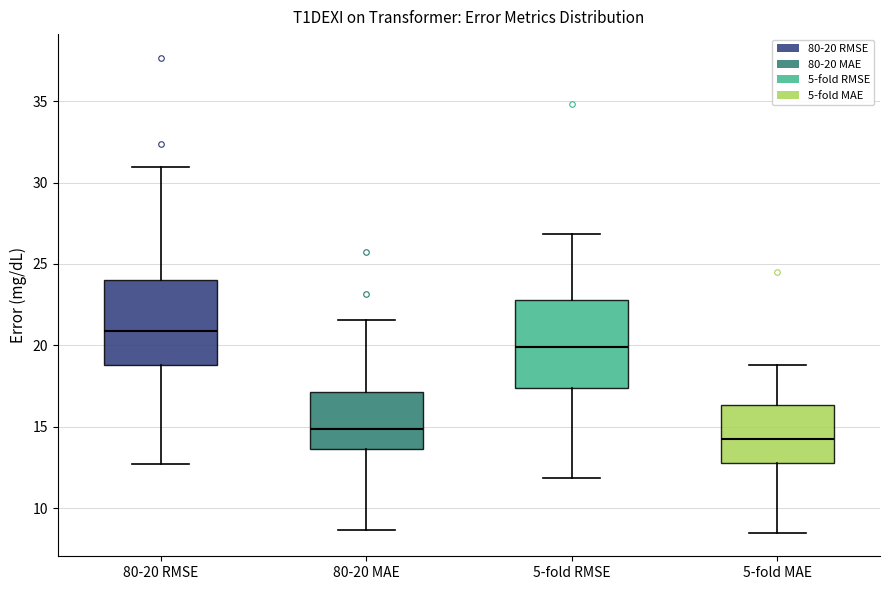

Reading left to right, transcribe this box plot: for each box, give where its median line is, the range the box spans, and where its two whiskers end, as read against the y-axis. The values are not printed on the chart, so give them approximately, as read against the axis.

80-20 RMSE: median 21.0, box 19.0 to 24.0, whiskers 12.5 to 31.0
80-20 MAE: median 15.0, box 13.5 to 17.0, whiskers 8.5 to 21.5
5-fold RMSE: median 20.0, box 17.5 to 23.0, whiskers 12.0 to 27.0
5-fold MAE: median 14.0, box 13.0 to 16.5, whiskers 8.5 to 19.0